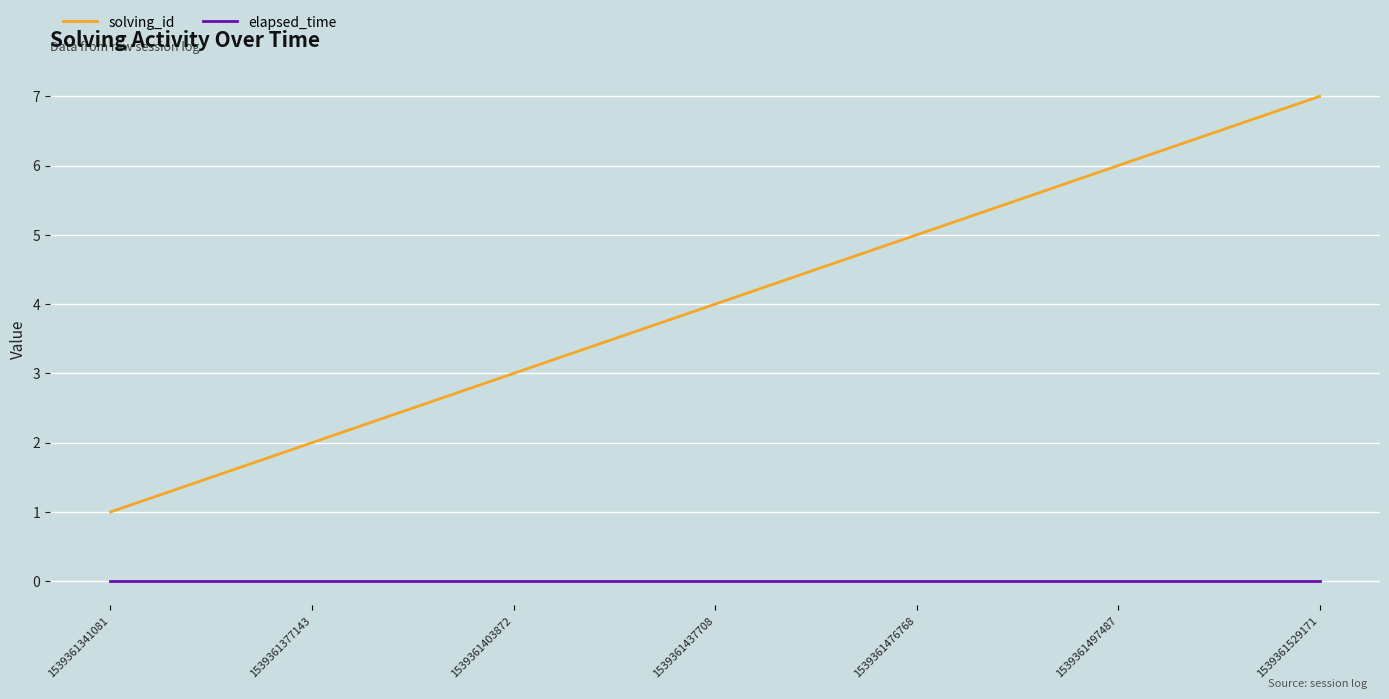

Reading left to right, list all the values displayed in this chart.

solving_id: 1539361341081=1	1539361377143=2	1539361403872=3	1539361437708=4	1539361476768=5	1539361497487=6	1539361529171=7
elapsed_time: 1539361341081=0	1539361377143=0	1539361403872=0	1539361437708=0	1539361476768=0	1539361497487=0	1539361529171=0